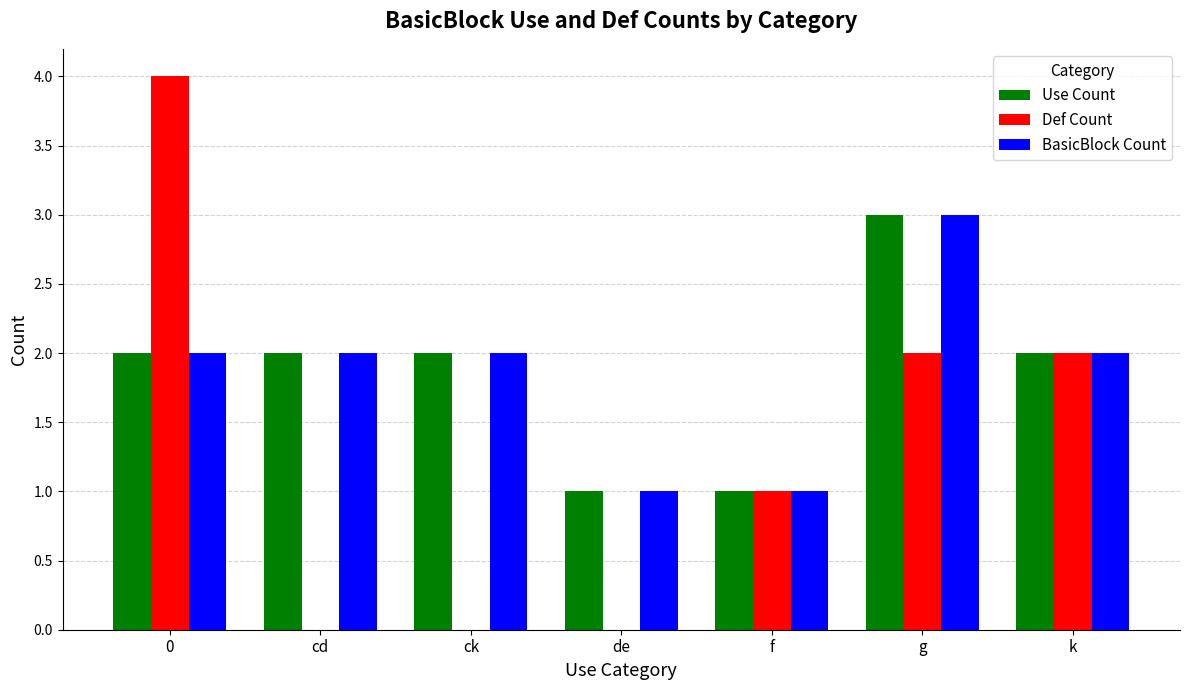

What is the maximum value shown in the chart?

4